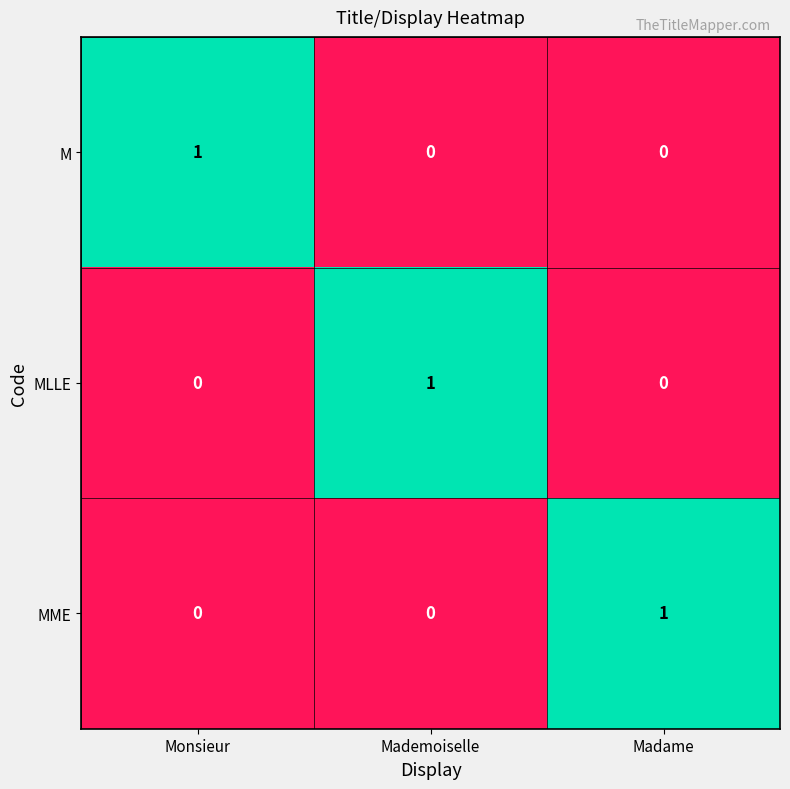

At which label does MME reach its peak?

Madame